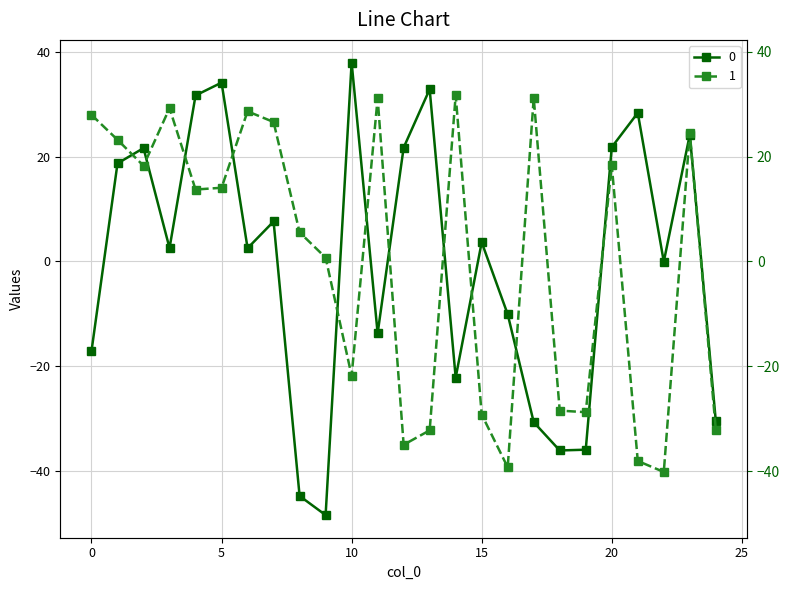

At which category is the sum across all series the highest?

23